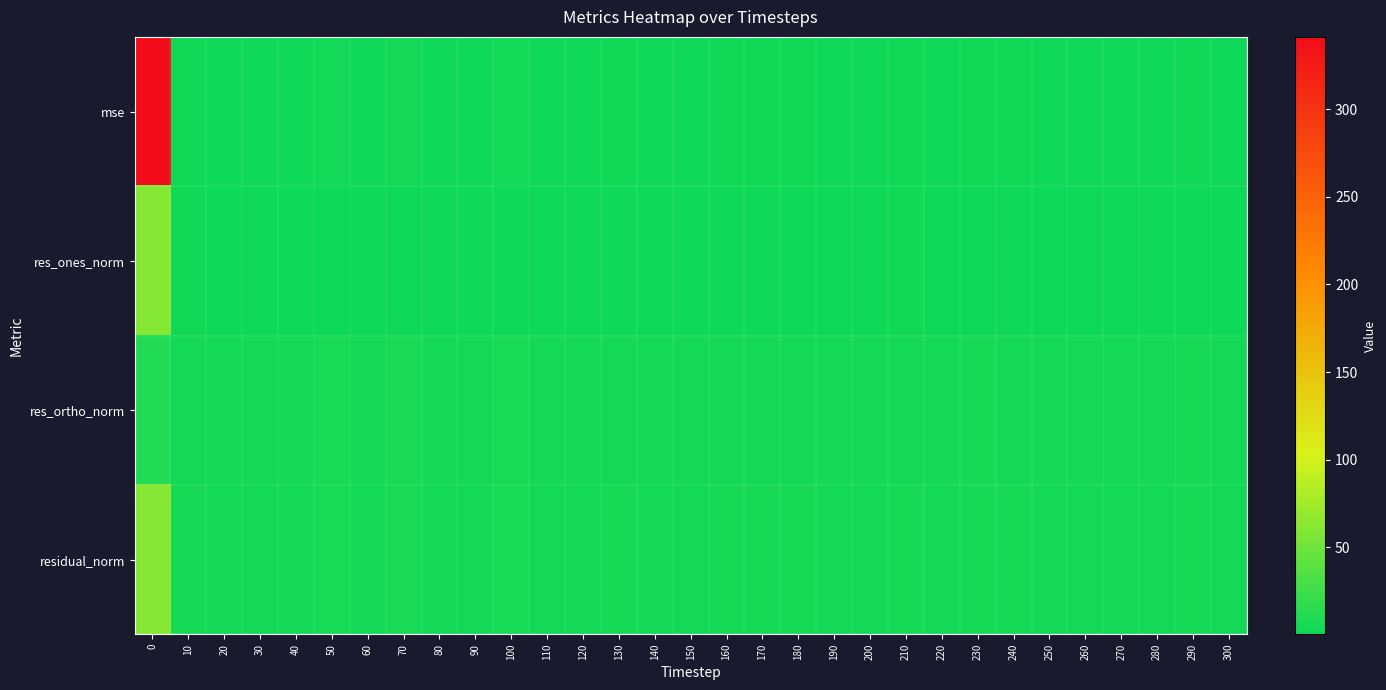

What is the greatest value displayed?

341.4